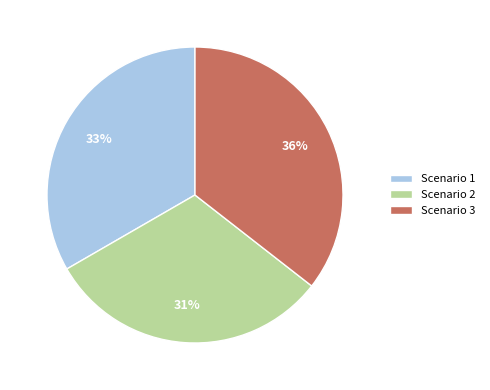

Does Scenario 3 represent more than half of the total?

No